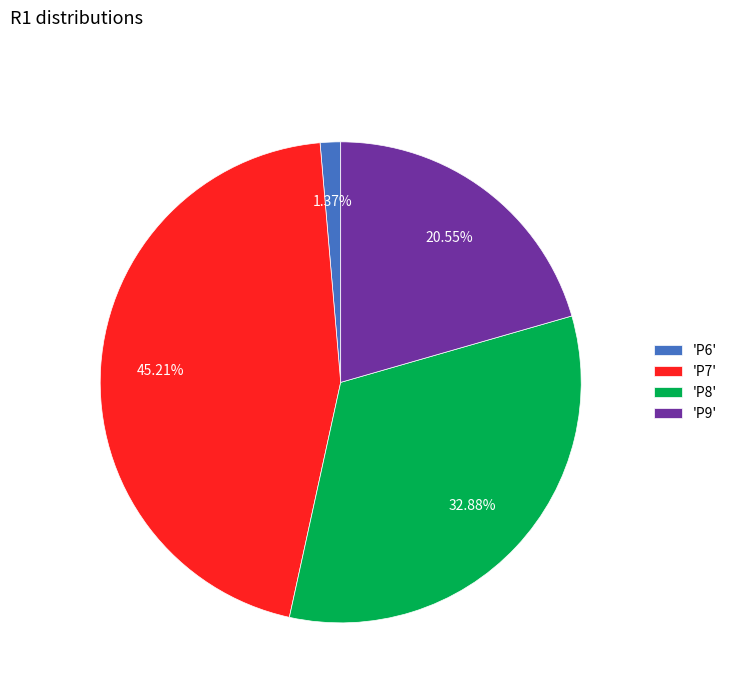

Is the sum of 'P7' and 'P6' greater than half?

No